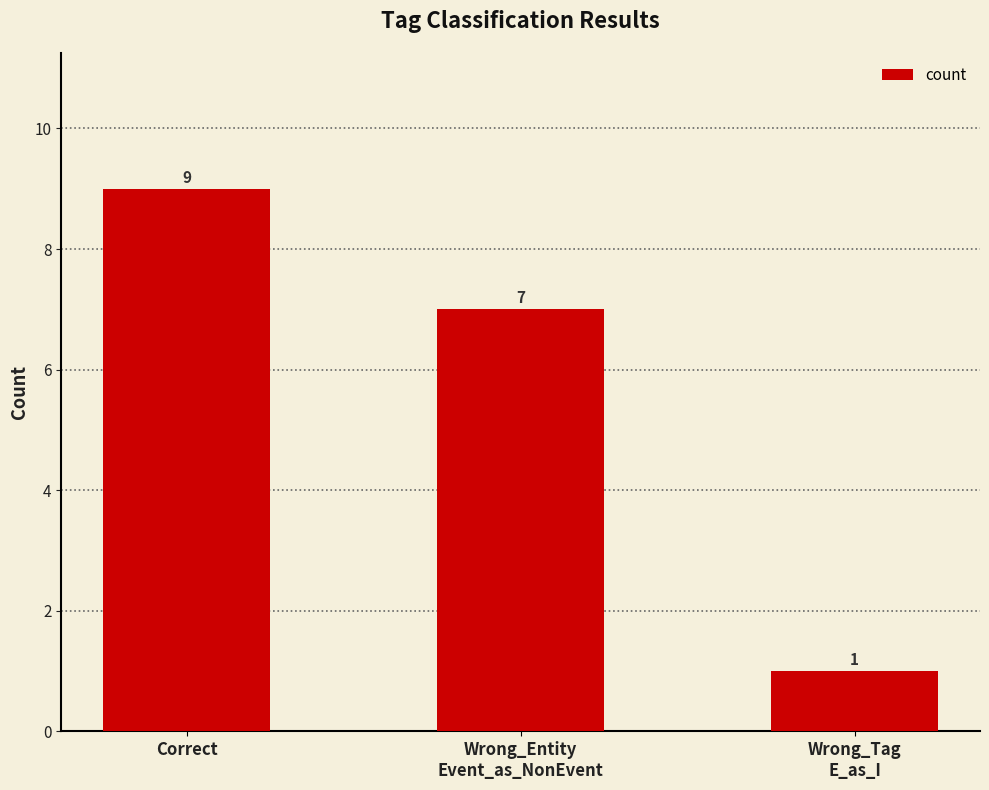

What is the change in value from Correct to Wrong_Entity
Event_as_NonEvent?

-2